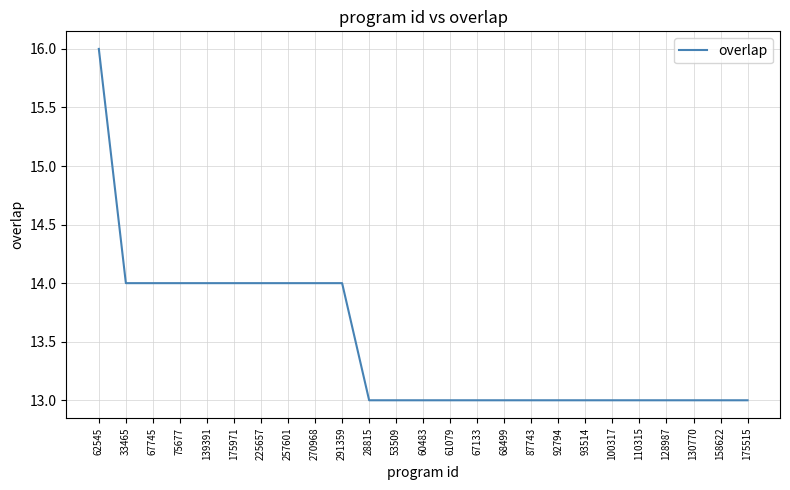

The chart shows a value of 13 at 28815. True or false?

True